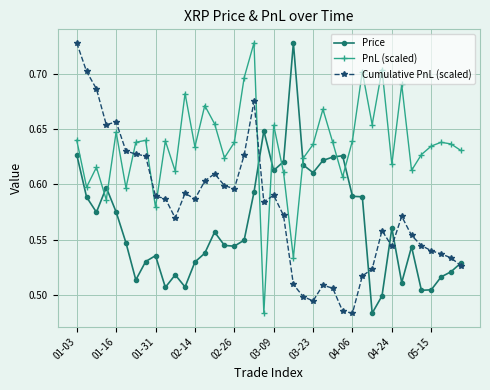

How many series are shown in this chart?

3